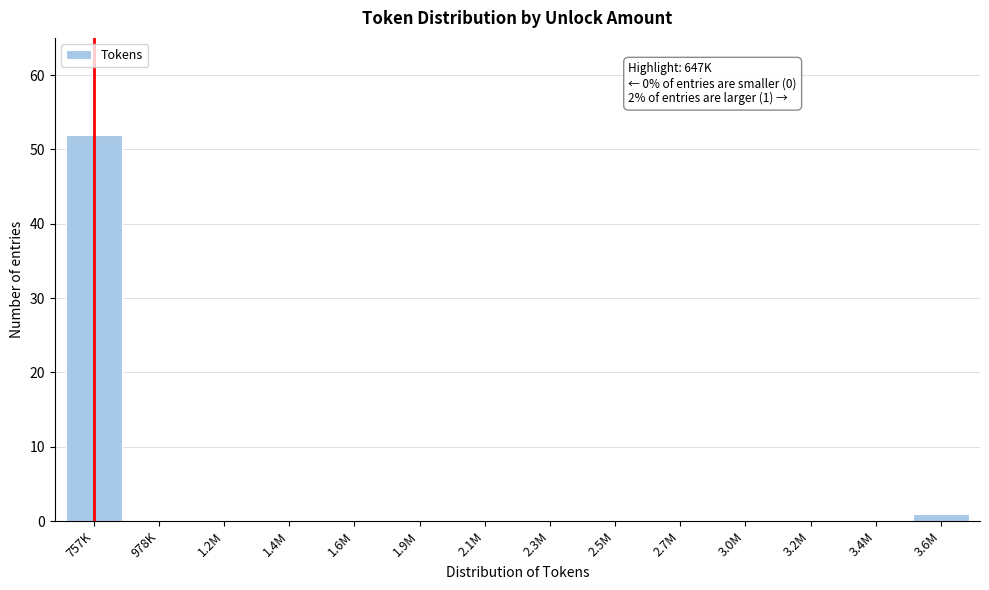

Reading right to left, what are all the values shown in this chart?

3.6M=1	3.4M=0	3.2M=0	3.0M=0	2.7M=0	2.5M=0	2.3M=0	2.1M=0	1.9M=0	1.6M=0	1.4M=0	1.2M=0	978K=0	757K=52